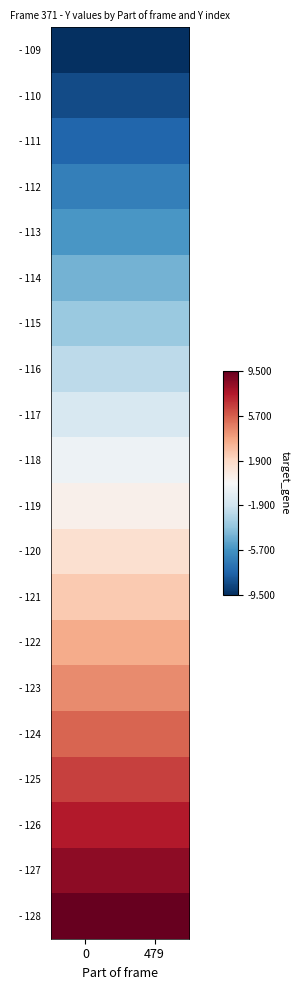

Which has a higher value, 479 or 0?

479